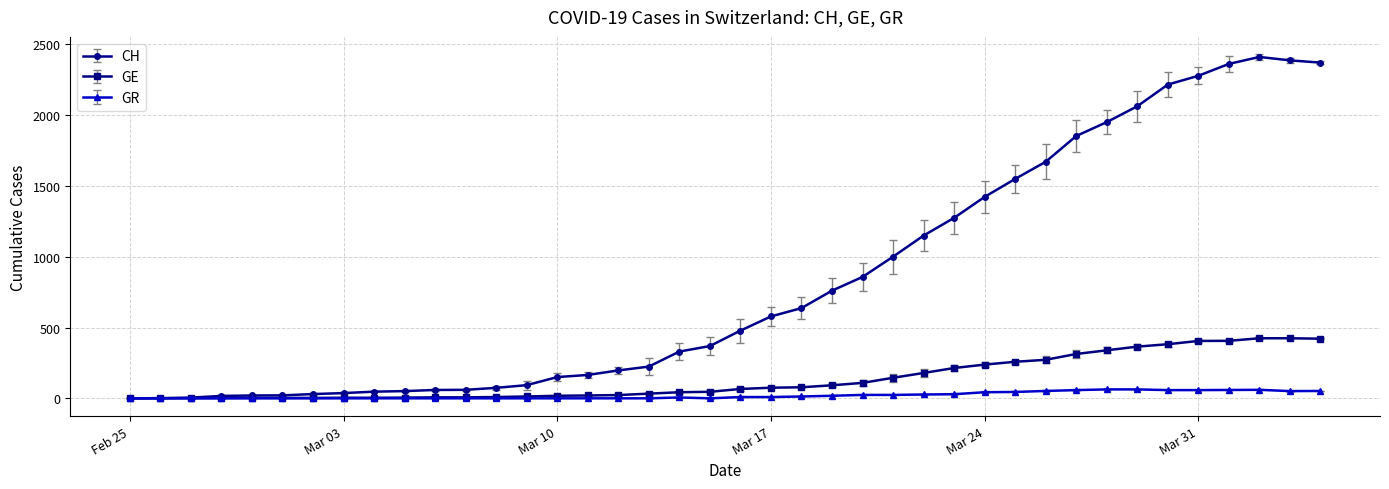

What is the average value of the GE series?

136